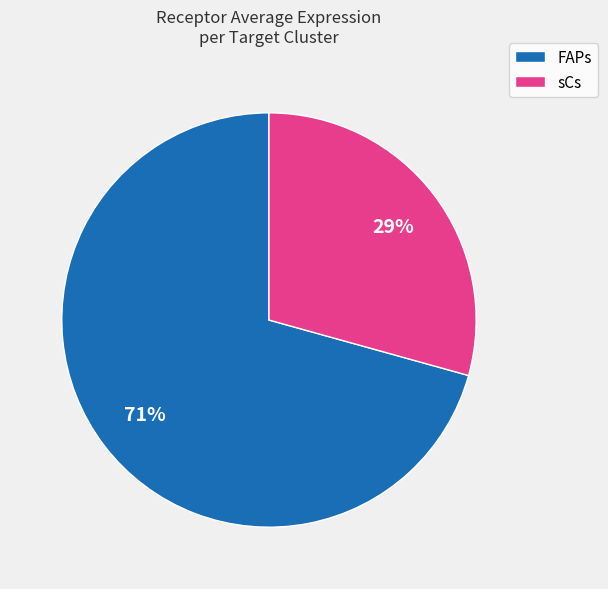

Is the sum of sCs and FAPs greater than half?

Yes